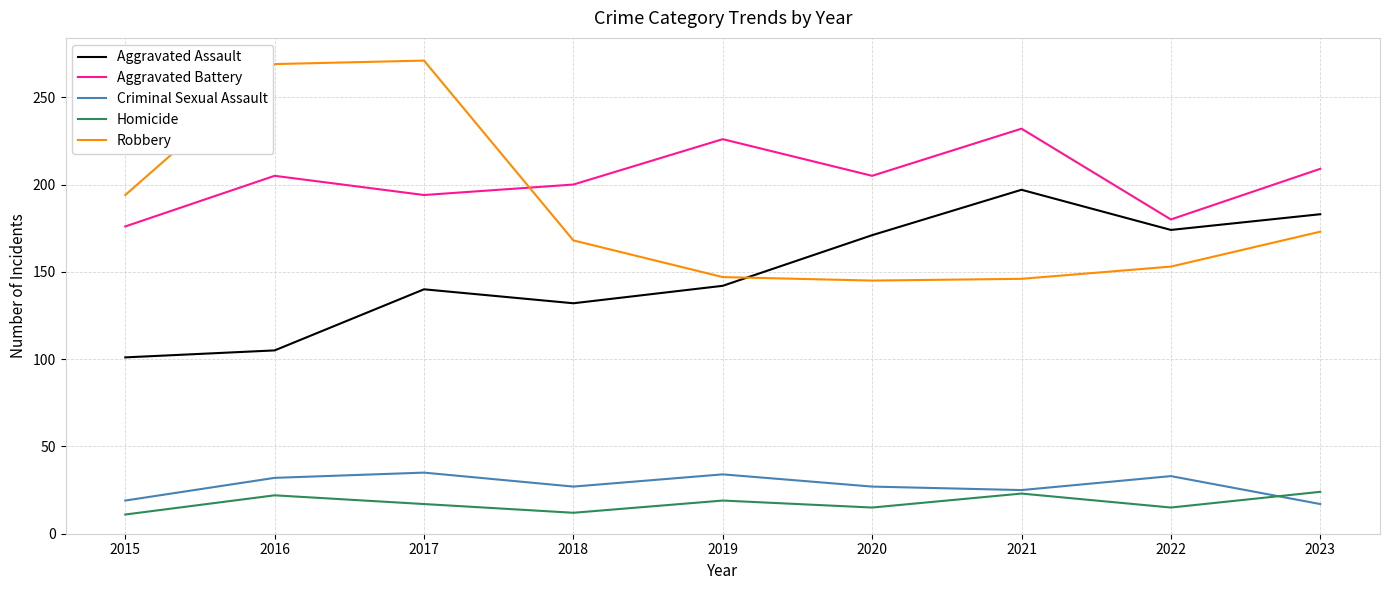

Where is the first local maximum for Aggravated Assault?

2017